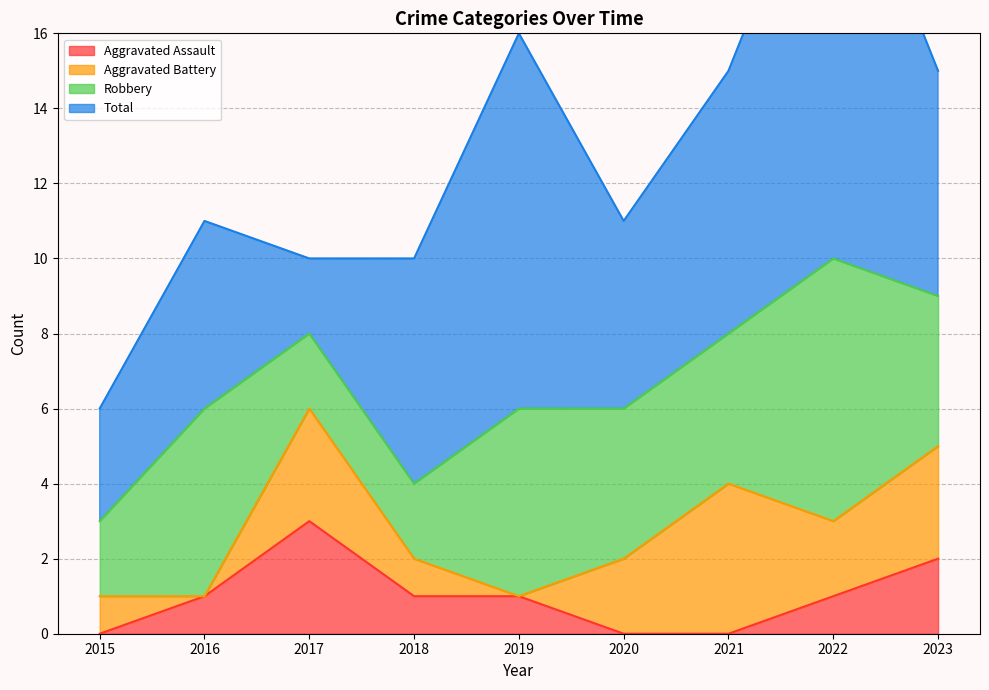

What is the difference between the second highest and minimum values in the Total series?

8